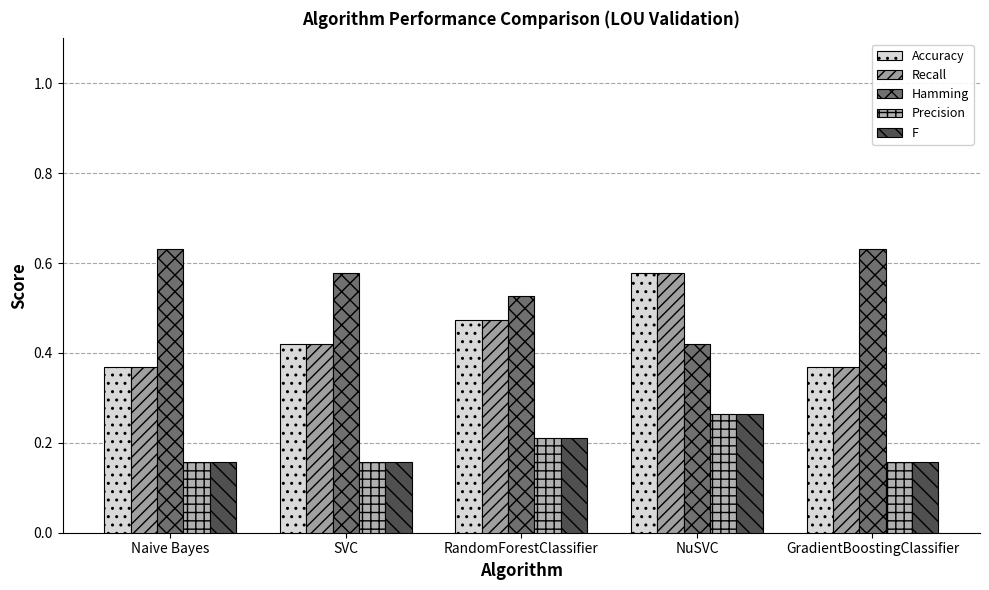

Rank the series by their maximum value, from lowest to highest.

Precision, F, Accuracy, Recall, Hamming